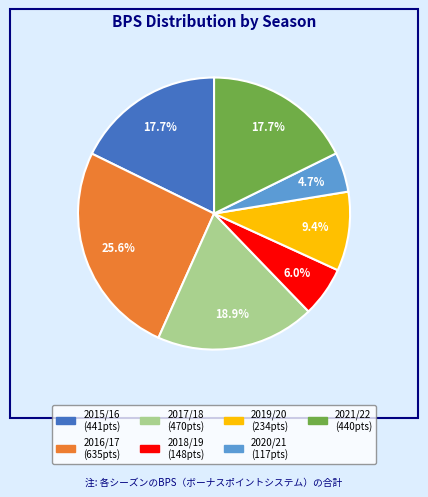

What is the largest slice in the pie chart?

2016/17